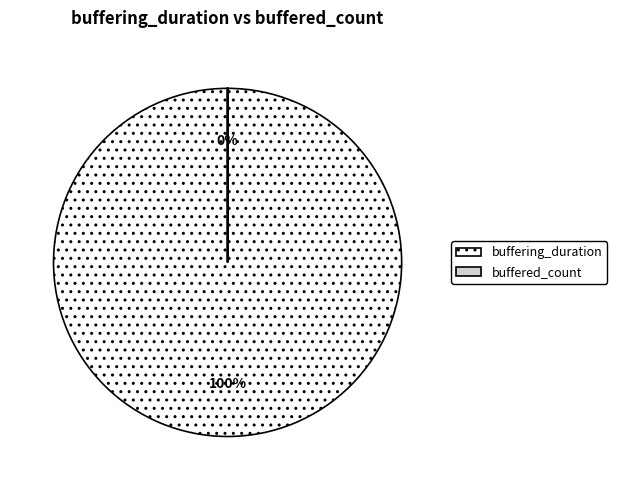

What is the total percentage of buffered_count and buffering_duration?

100.0%